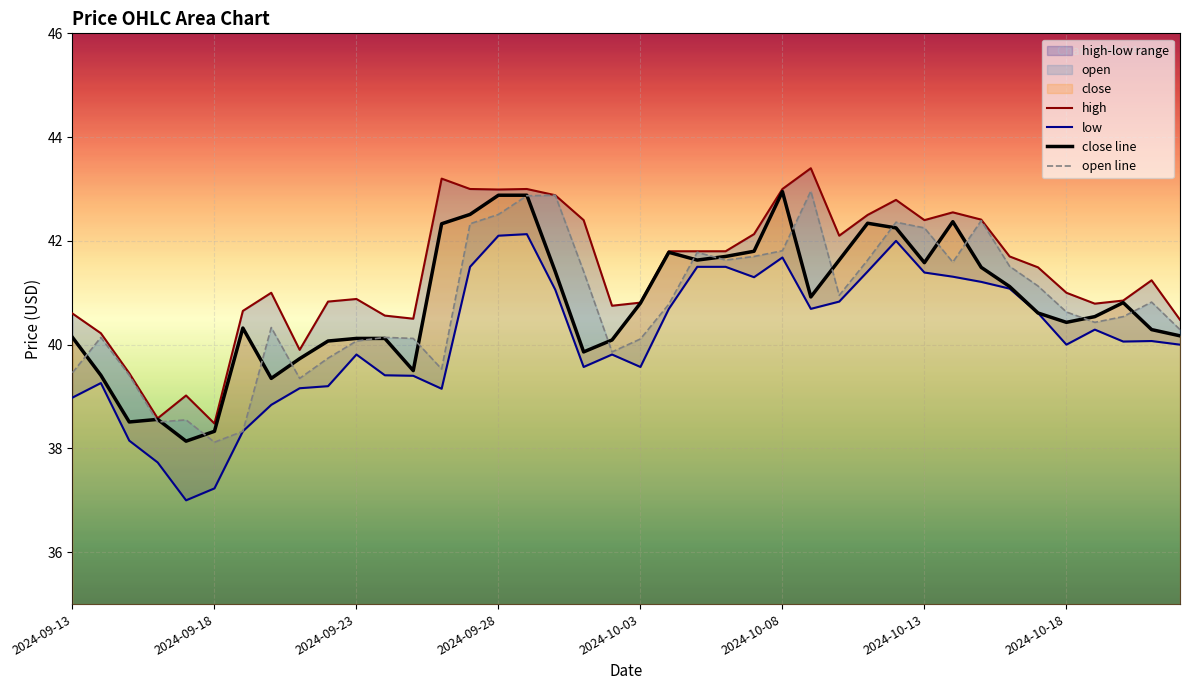

Is it true that close line equals 19.6 at 39?

False